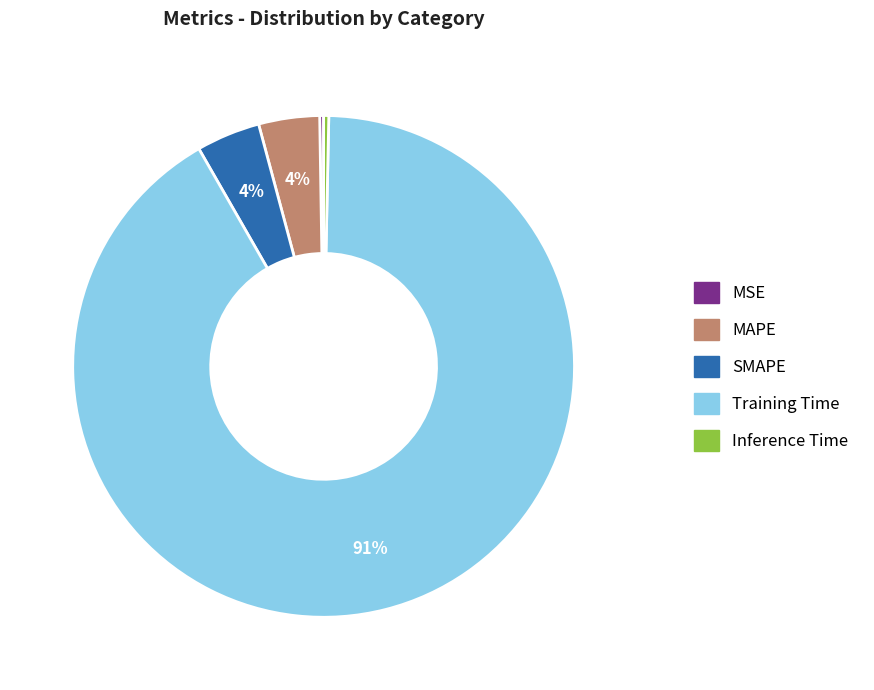

To the nearest percent, what is the average slice percentage?

20%